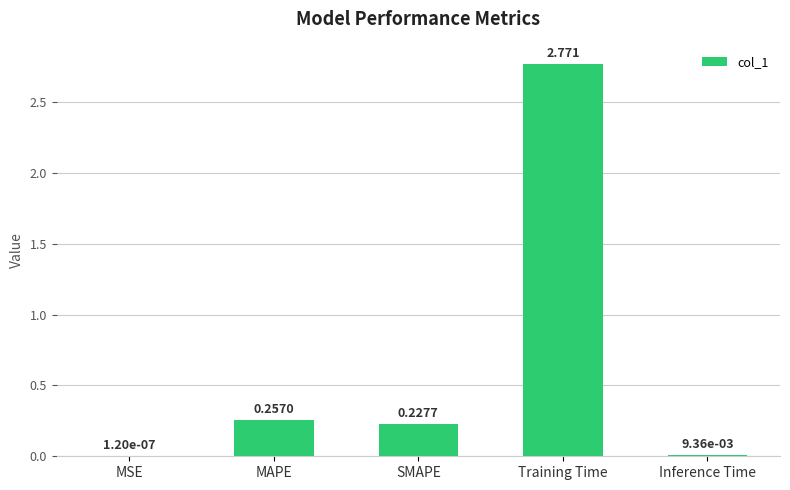

At which category does the chart reach its peak across all series?

Training Time